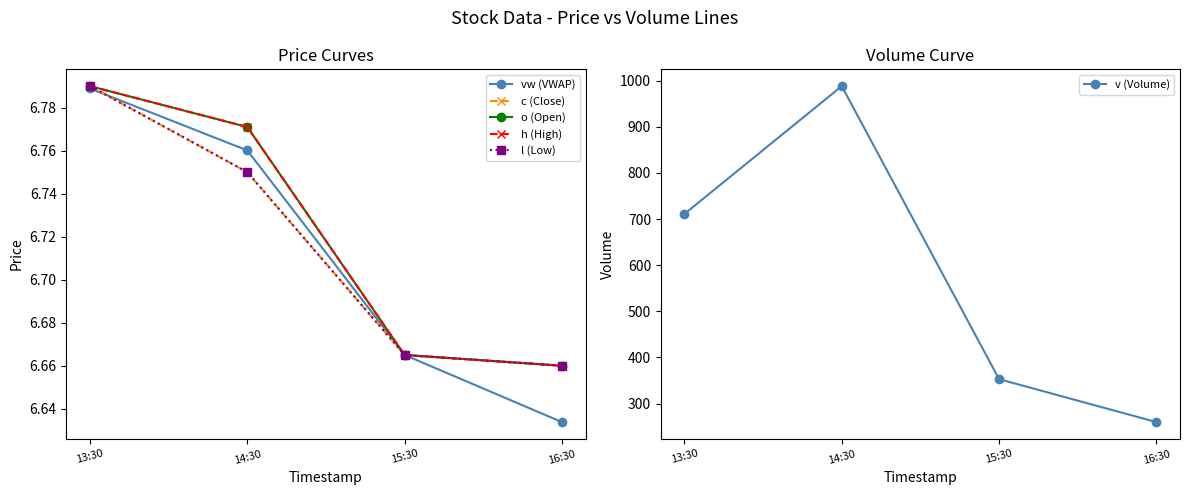

What is the difference between the maximum and minimum values in the vw (VWAP) series?

0.2